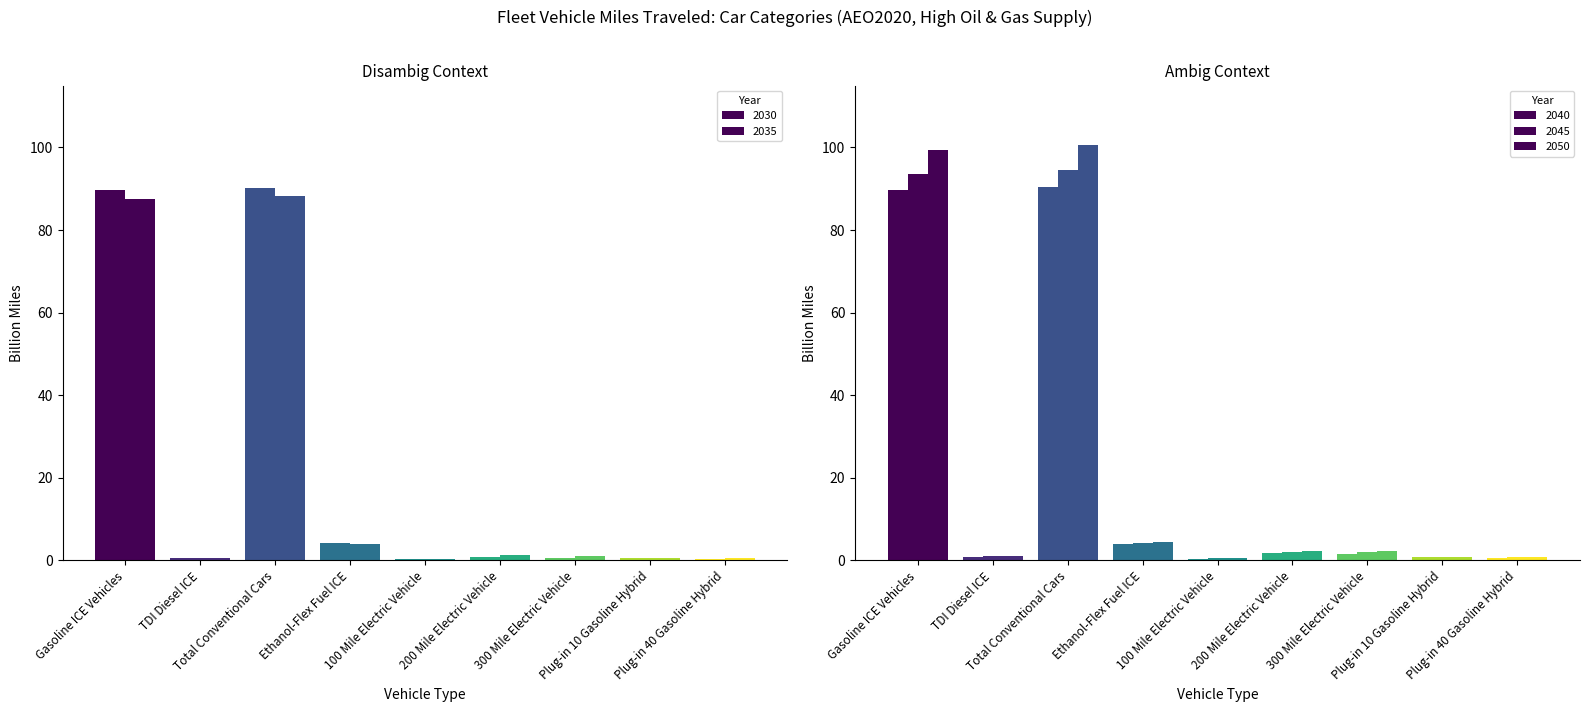

Reading left to right, extract all data points from this chart.

2030: Gasoline ICE Vehicles=89.8	TDI Diesel ICE=0.5	Total Conventional Cars=90.3	Ethanol-Flex Fuel ICE=4.3	100 Mile Electric Vehicle=0.3	200 Mile Electric Vehicle=0.8	300 Mile Electric Vehicle=0.6	Plug-in 10 Gasoline Hybrid=0.5	Plug-in 40 Gasoline Hybrid=0.3
2035: Gasoline ICE Vehicles=87.5	TDI Diesel ICE=0.7	Total Conventional Cars=88.2	Ethanol-Flex Fuel ICE=3.9	100 Mile Electric Vehicle=0.3	200 Mile Electric Vehicle=1.3	300 Mile Electric Vehicle=1.1	Plug-in 10 Gasoline Hybrid=0.6	Plug-in 40 Gasoline Hybrid=0.5
2040: Gasoline ICE Vehicles=89.6	TDI Diesel ICE=0.9	Total Conventional Cars=90.5	Ethanol-Flex Fuel ICE=4.0	100 Mile Electric Vehicle=0.4	200 Mile Electric Vehicle=1.7	300 Mile Electric Vehicle=1.7	Plug-in 10 Gasoline Hybrid=0.7	Plug-in 40 Gasoline Hybrid=0.7
2045: Gasoline ICE Vehicles=93.5	TDI Diesel ICE=1.1	Total Conventional Cars=94.6	Ethanol-Flex Fuel ICE=4.2	100 Mile Electric Vehicle=0.5	200 Mile Electric Vehicle=2.1	300 Mile Electric Vehicle=2.0	Plug-in 10 Gasoline Hybrid=0.8	Plug-in 40 Gasoline Hybrid=0.8
2050: Gasoline ICE Vehicles=99.4	TDI Diesel ICE=1.2	Total Conventional Cars=100.6	Ethanol-Flex Fuel ICE=4.5	100 Mile Electric Vehicle=0.6	200 Mile Electric Vehicle=2.3	300 Mile Electric Vehicle=2.3	Plug-in 10 Gasoline Hybrid=0.9	Plug-in 40 Gasoline Hybrid=0.9